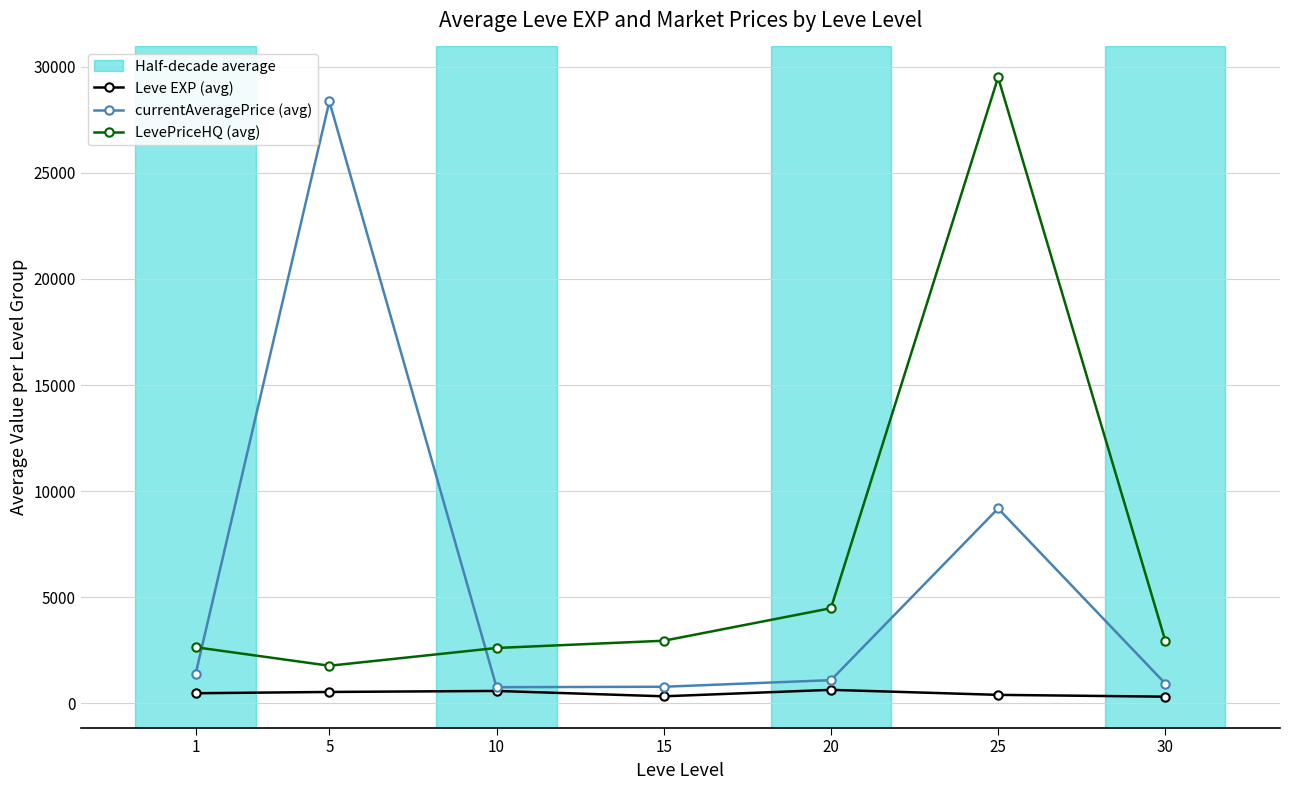

At how many categories does at least one series exceed 17708?

2